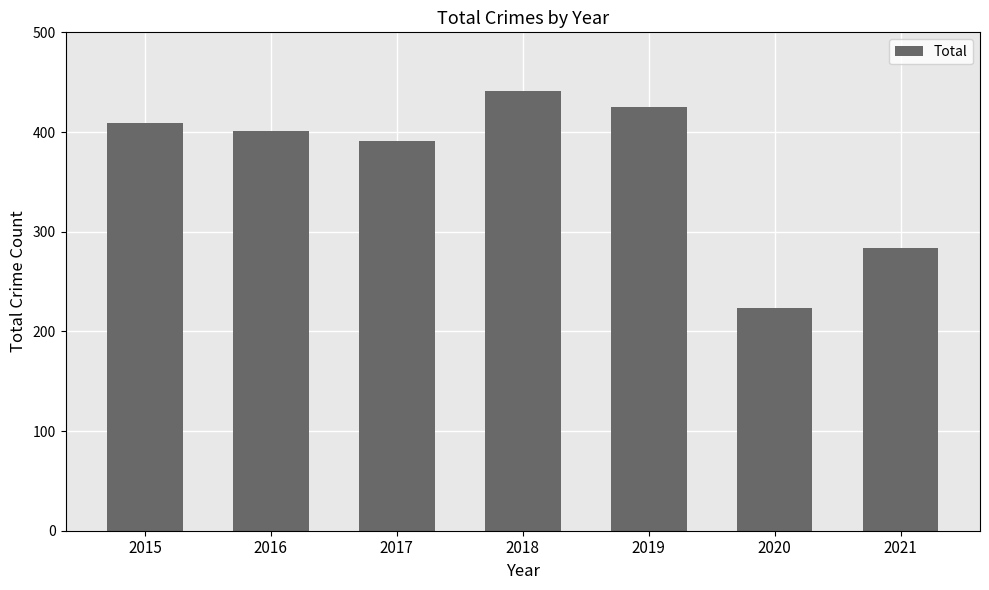

What is the change in value from 2018 to 2021?

-157